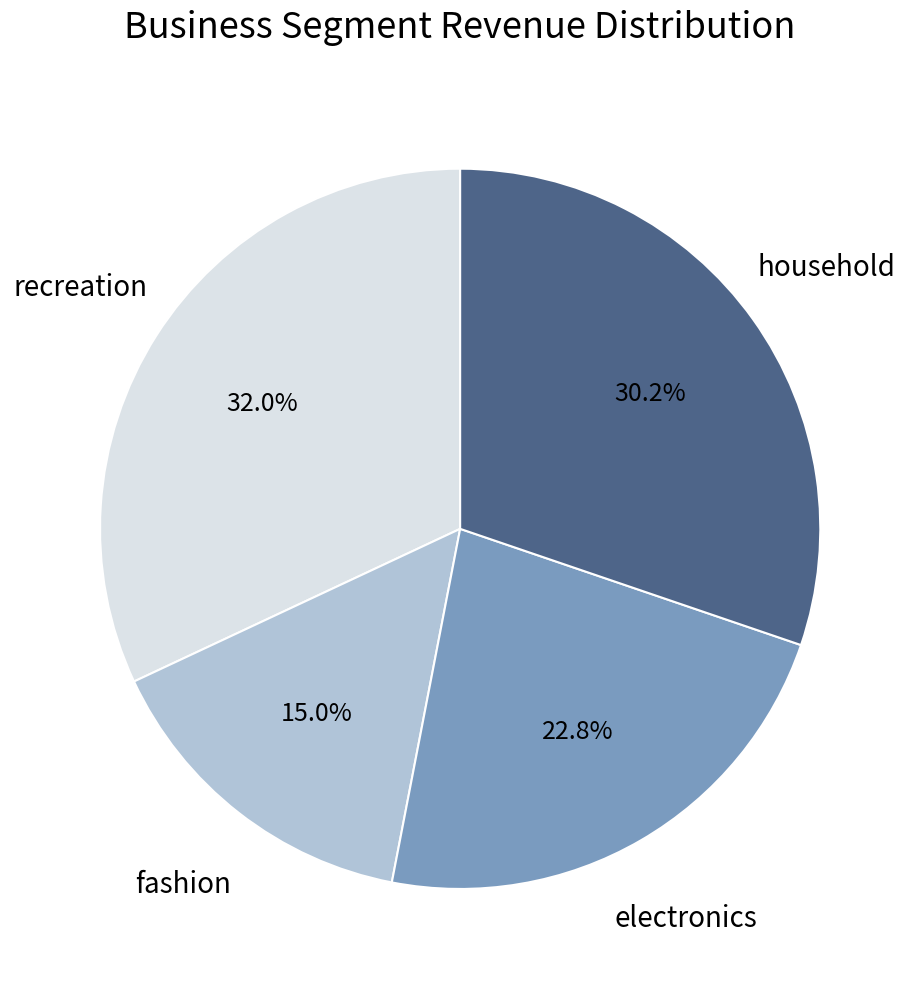

Is there any slice that represents more than half of the pie?

No